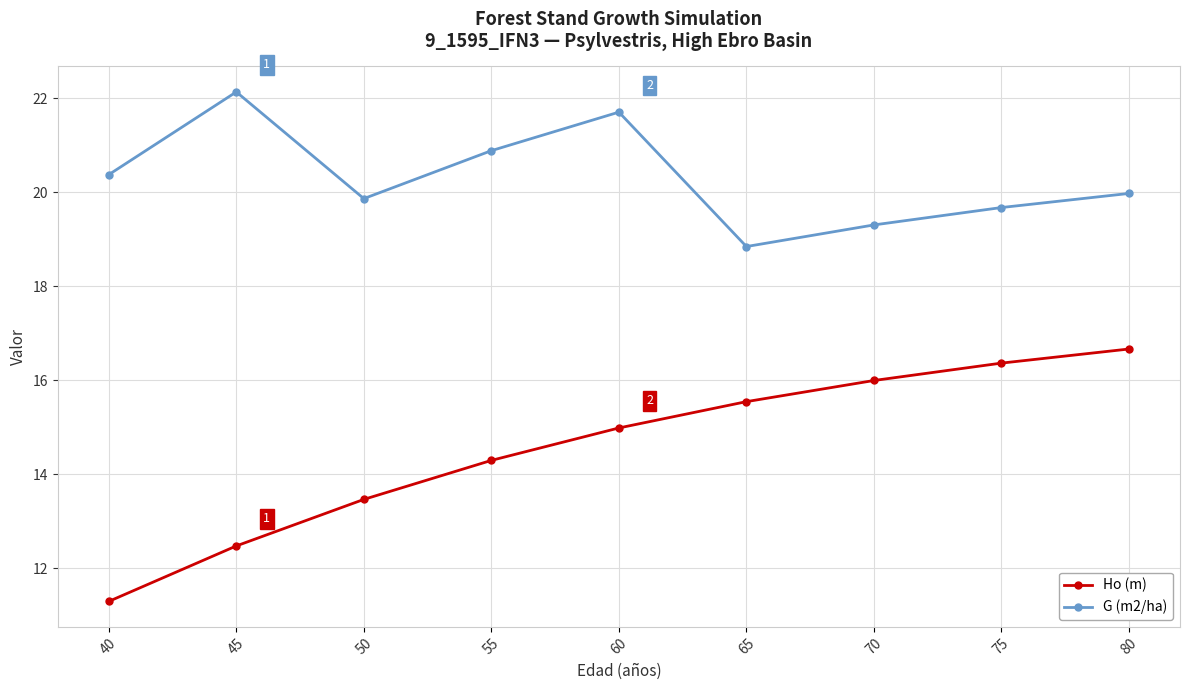

What is the spread (max minus min) of values at 70?

3.3